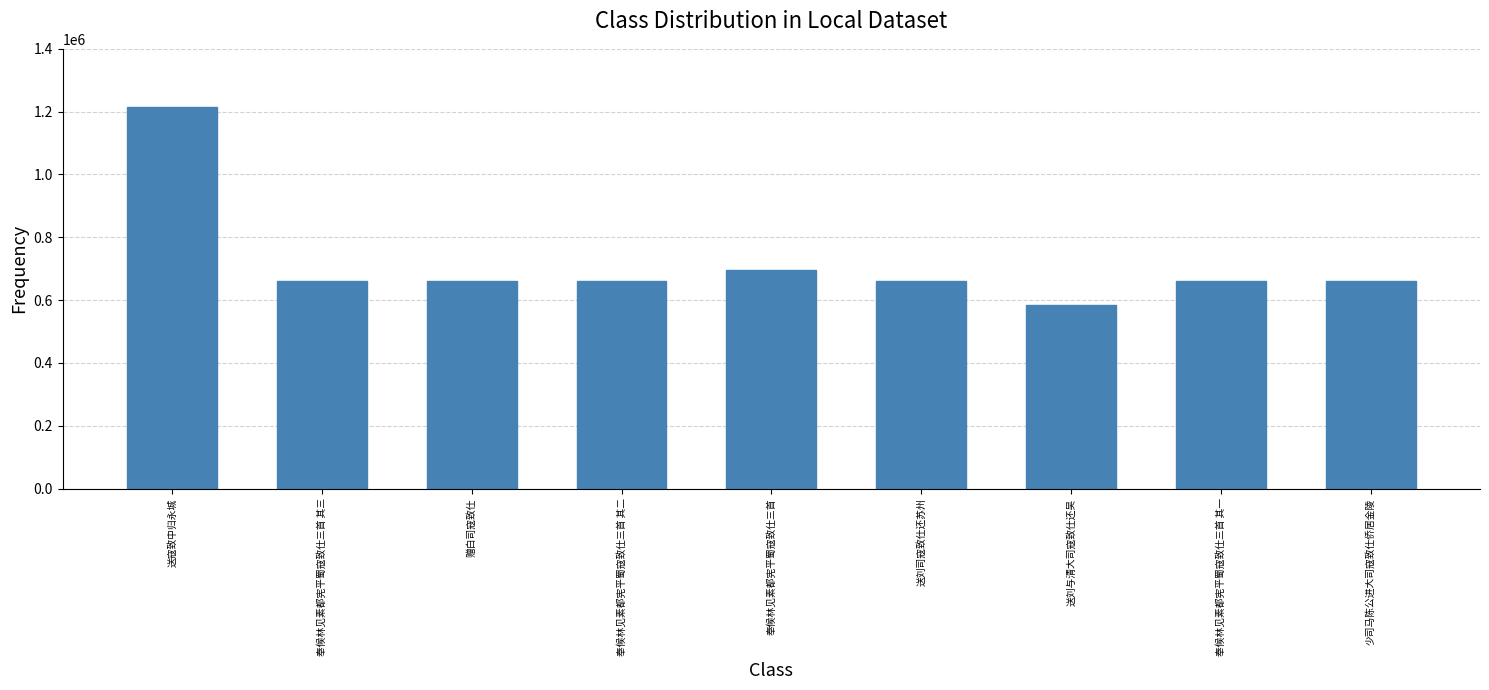

What is the label of the 8th bar from the right?

奉候林见素都宪平蜀寇致仕三首 其三